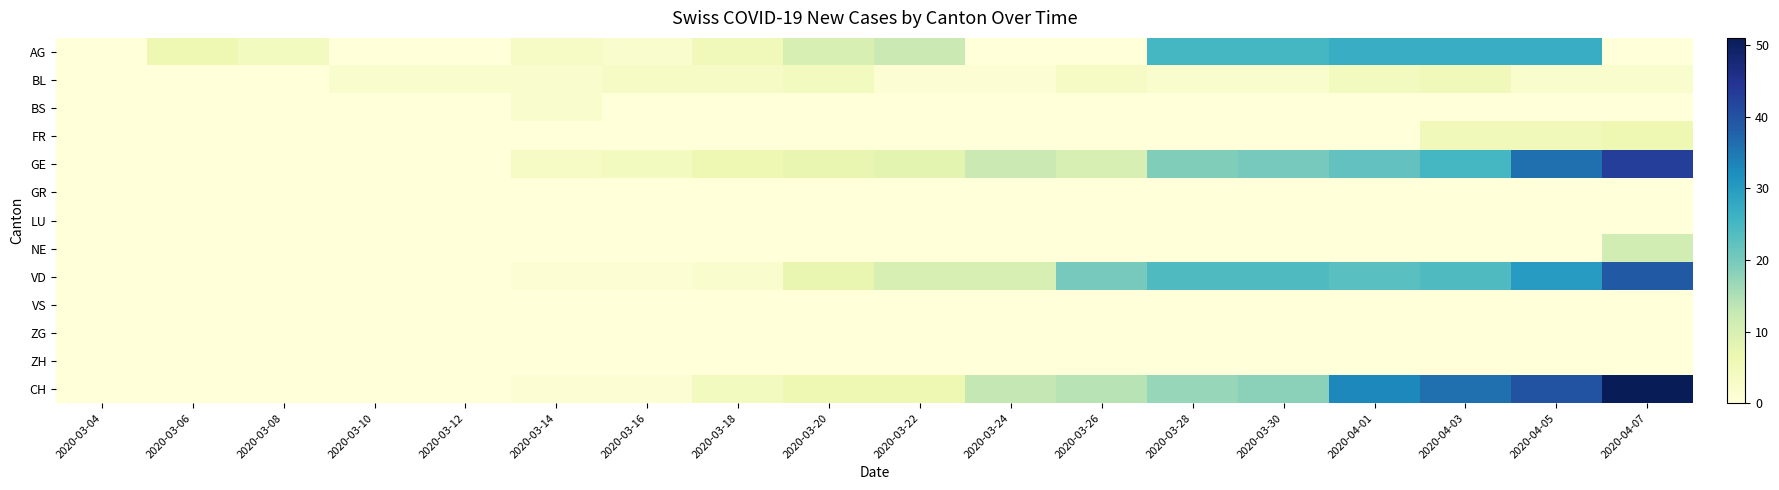

At how many categories does at least one series exceed 48?

1